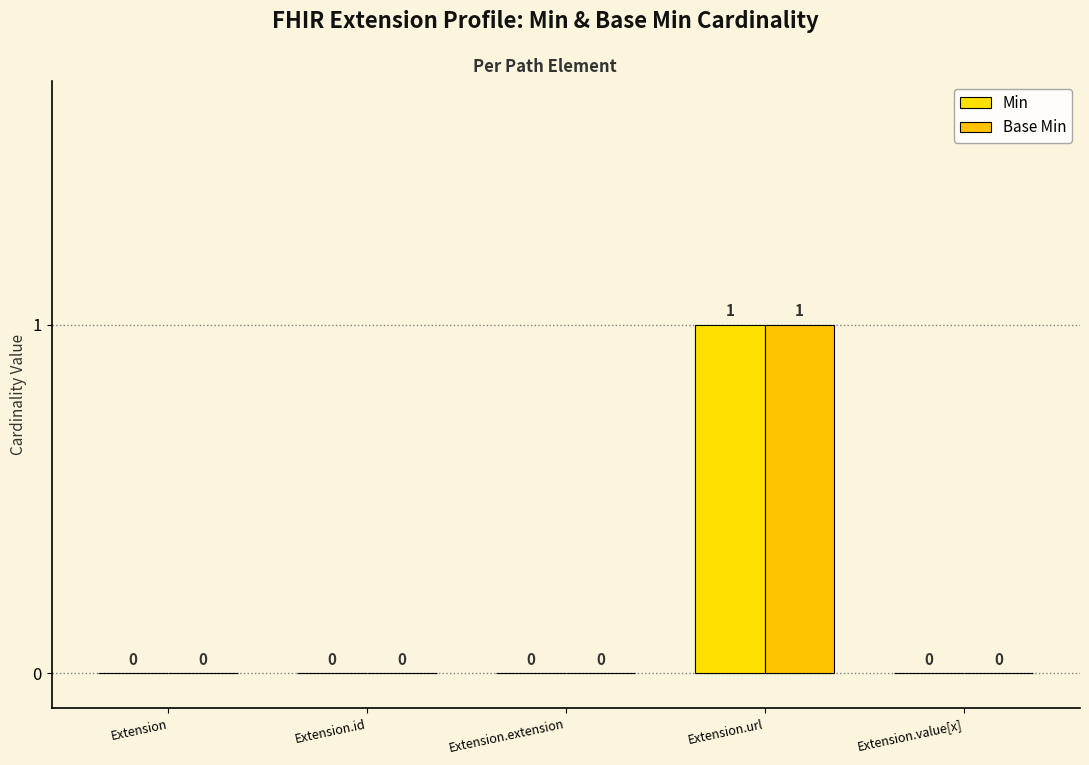

At which label is Base Min closest to 0?

Extension